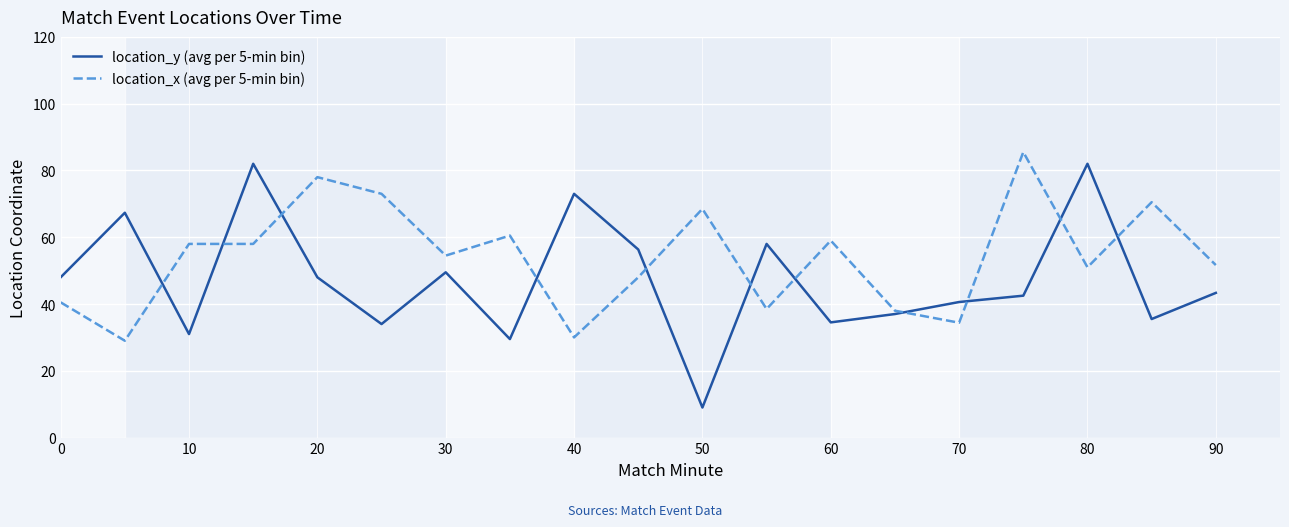

Which series has the largest total across all categories?

location_x (avg per 5-min bin)